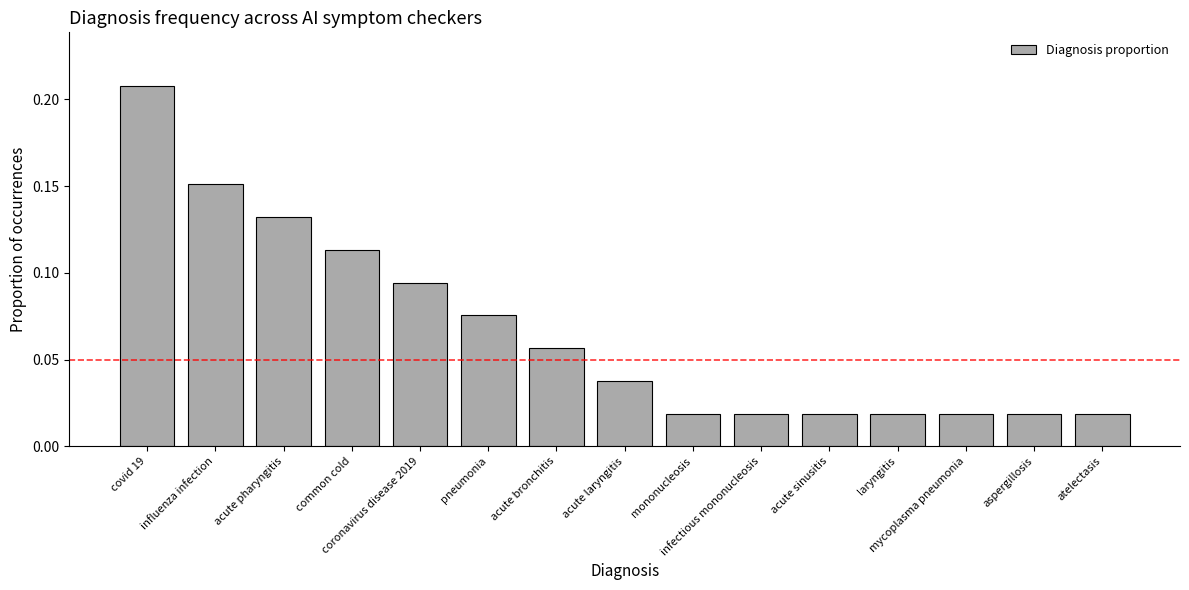

What is the sum of all values?

1.0